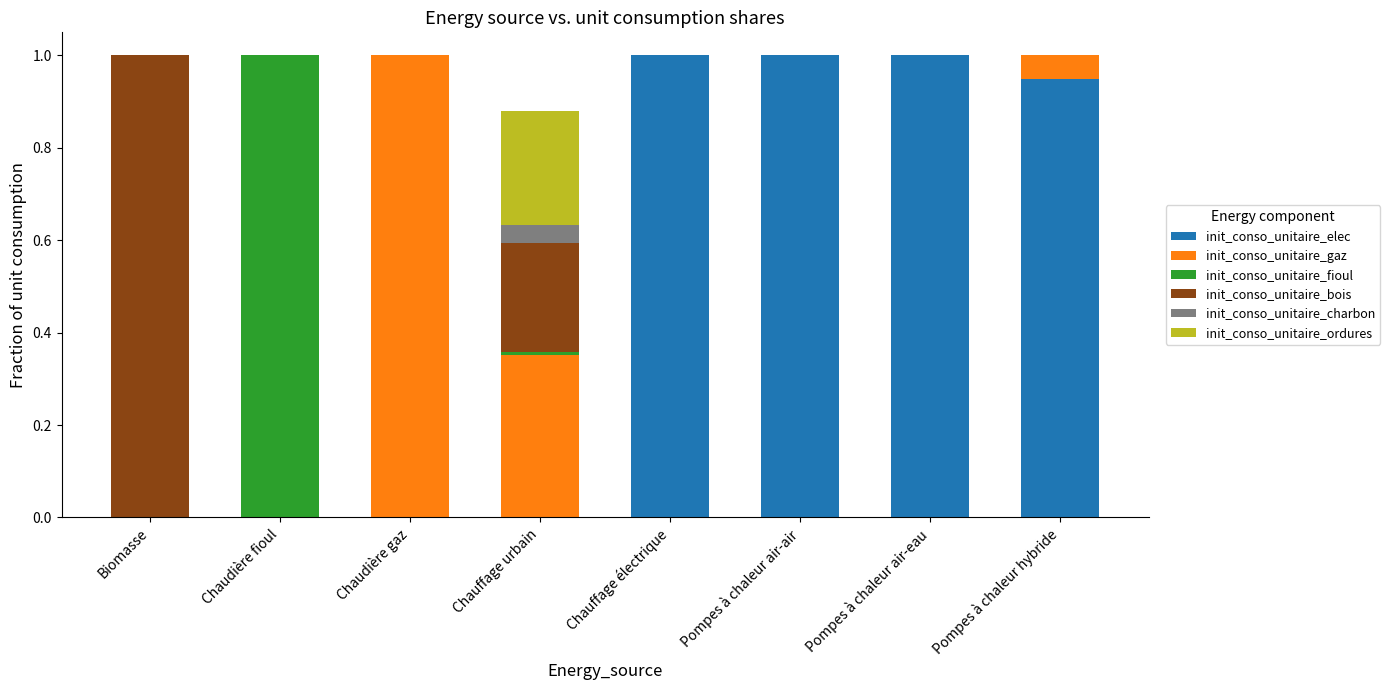

The value of init_conso_unitaire_elec at Biomasse is 0.4. True or false?

False